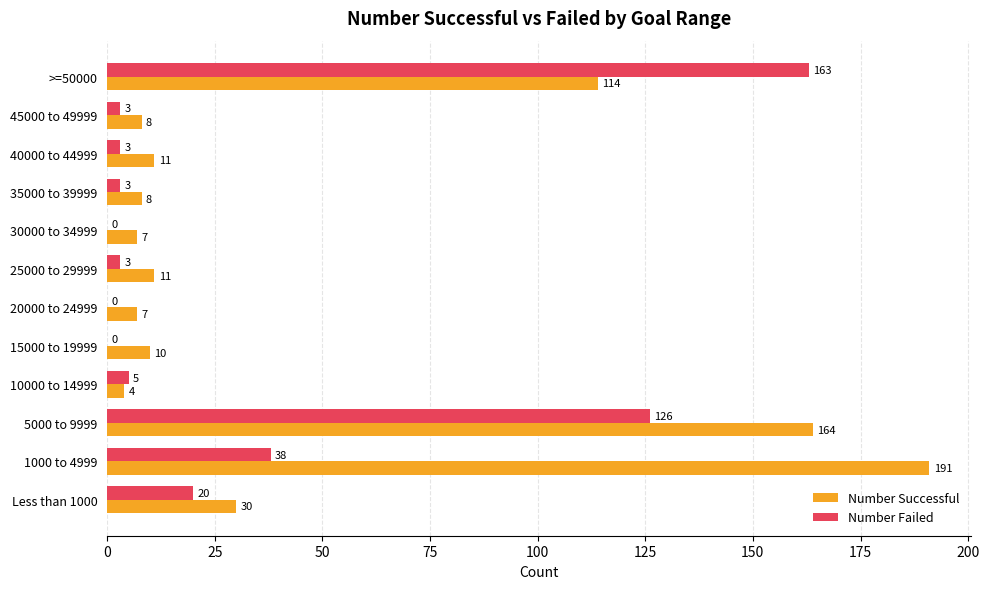

True or false: Number Successful has a value of 65 at >=50000.

False